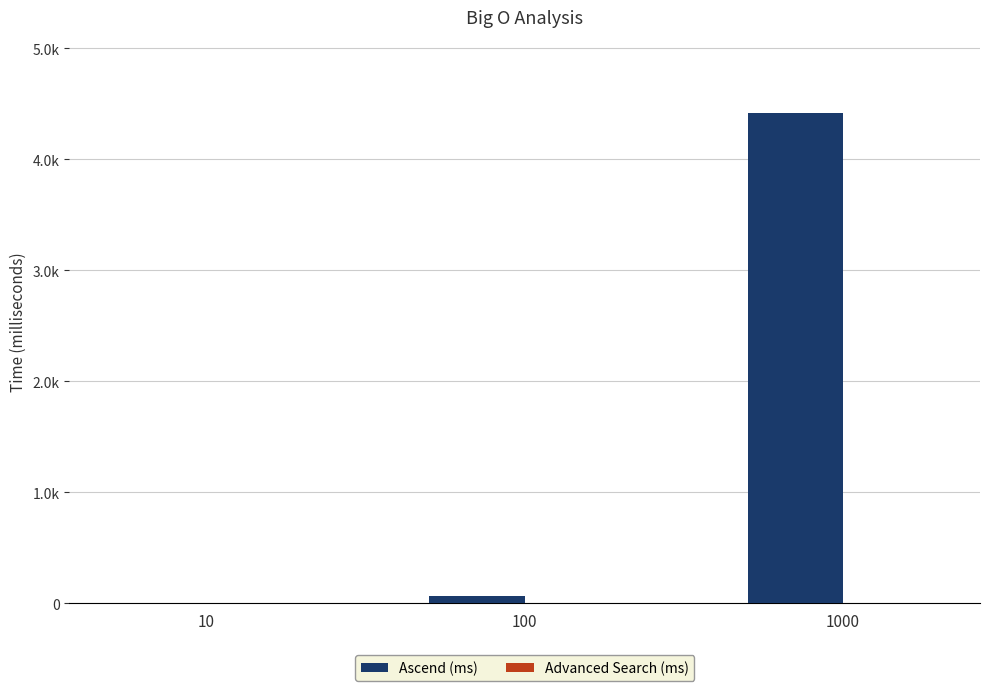

What is the value of the Advanced Search (ms) bar at the 3rd from the left?

4.9